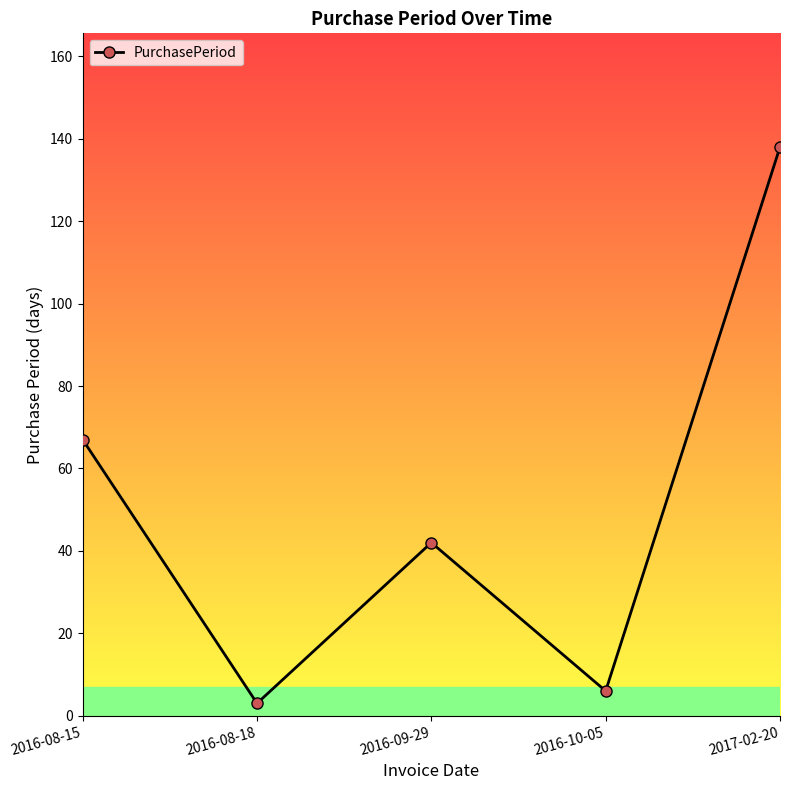

List the labels in order of value, largest first.

2017-02-20, 2016-08-15, 2016-09-29, 2016-10-05, 2016-08-18